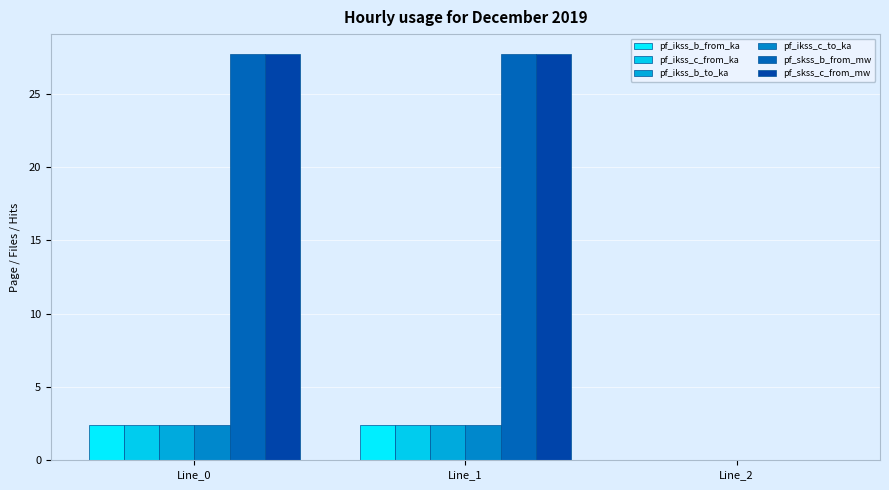

The value of pf_ikss_c_from_ka at Line_1 is 2.4. True or false?

True